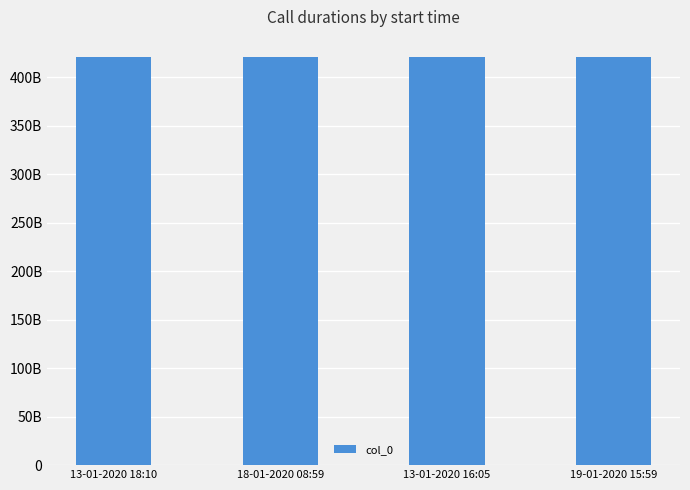

Does the chart contain any negative values?

No